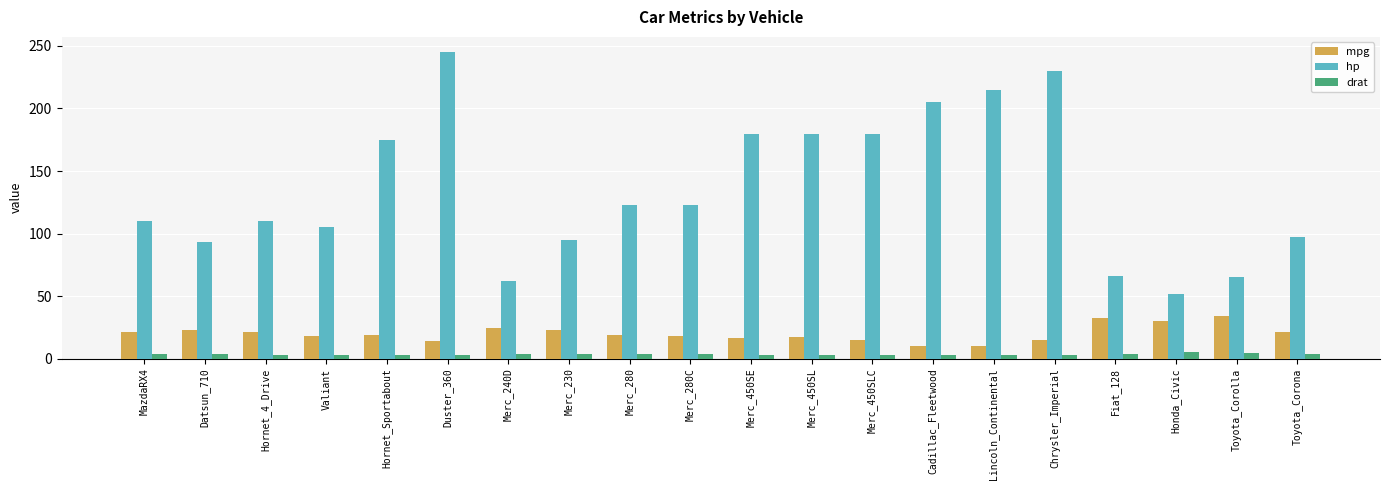

Between Merc_240D and Cadillac_Fleetwood, which series saw the biggest shift?

hp